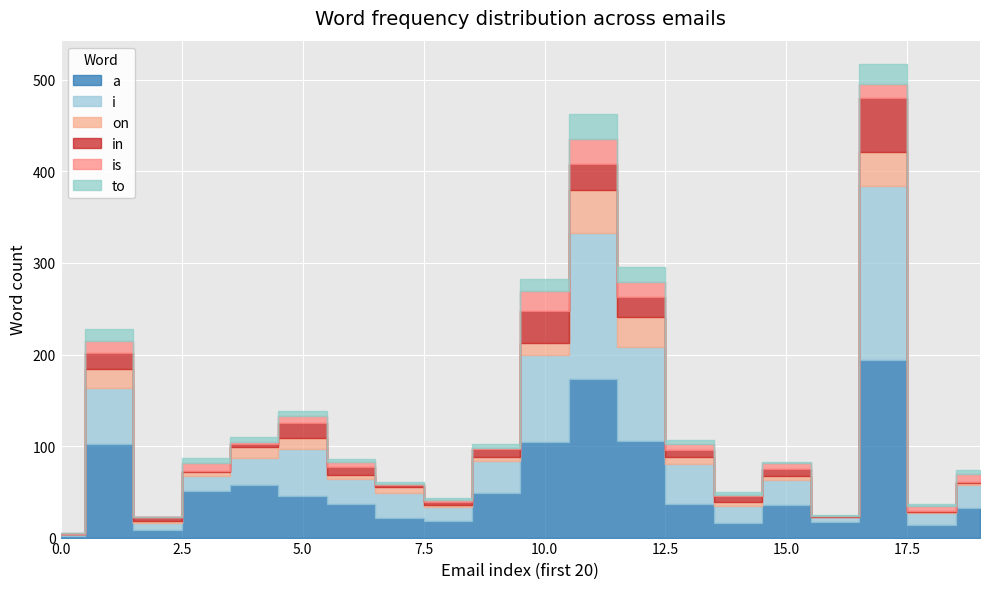

Reading left to right, extract all data points from this chart.

a: 0=2	1=102	2=8	3=51	4=57	5=45	6=37	7=21	8=18	9=49	10=104	11=173	12=106	13=37	14=16	15=36	16=17	17=194	18=14	19=32
i: 0=2	1=61	2=8	3=16	4=30	5=52	6=27	7=28	8=15	9=35	10=96	11=160	12=102	13=43	14=19	15=27	16=5	17=190	18=13	19=25
on: 0=0	1=21	2=2	3=5	4=12	5=12	6=4	7=6	8=3	9=4	10=13	11=47	12=33	13=8	14=4	15=4	16=1	17=37	18=1	19=3
in: 0=0	1=18	2=4	3=1	4=3	5=16	6=9	7=2	8=3	9=9	10=35	11=28	12=22	13=8	14=6	15=8	16=1	17=59	18=1	19=1
is: 0=1	1=13	2=0	3=9	4=2	5=8	6=6	7=2	8=2	9=1	10=21	11=27	12=16	13=6	14=1	15=6	16=0	17=16	18=5	19=9
to: 0=0	1=13	2=0	3=5	4=6	5=5	6=3	7=2	8=2	9=4	10=14	11=28	12=17	13=5	14=4	15=2	16=1	17=21	18=3	19=4